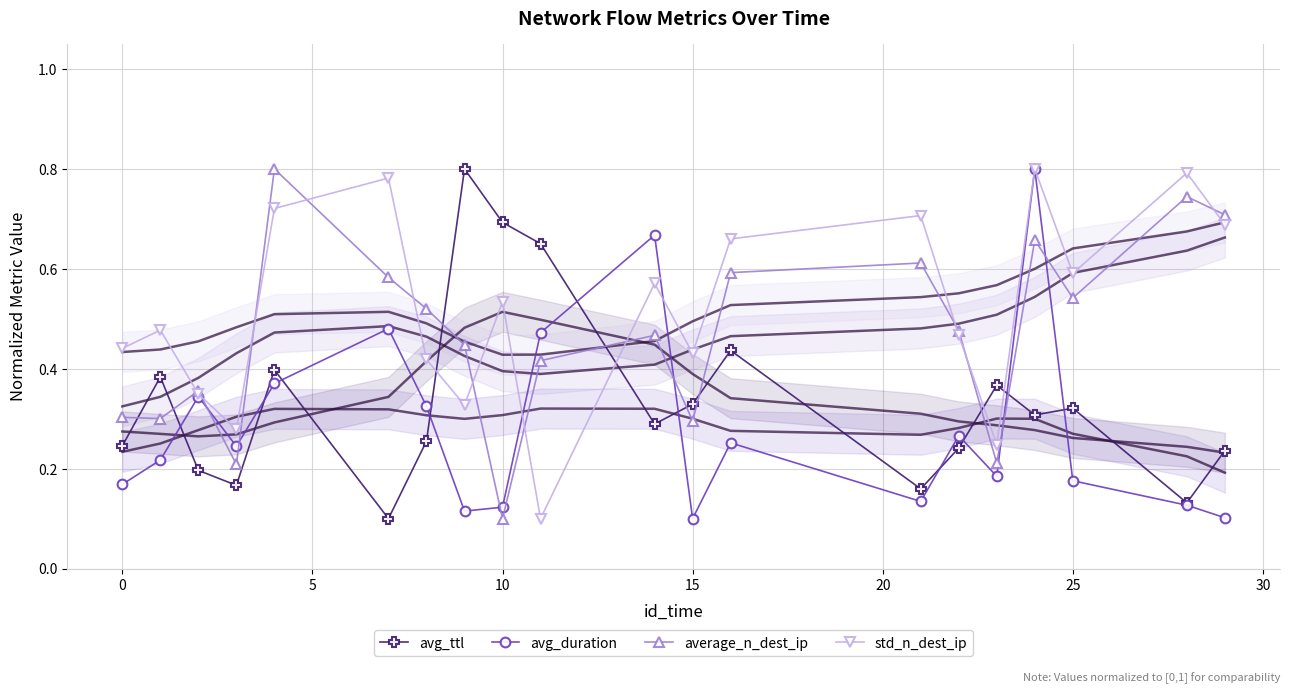

Is it true that avg_duration equals 0.3 at 25?

False